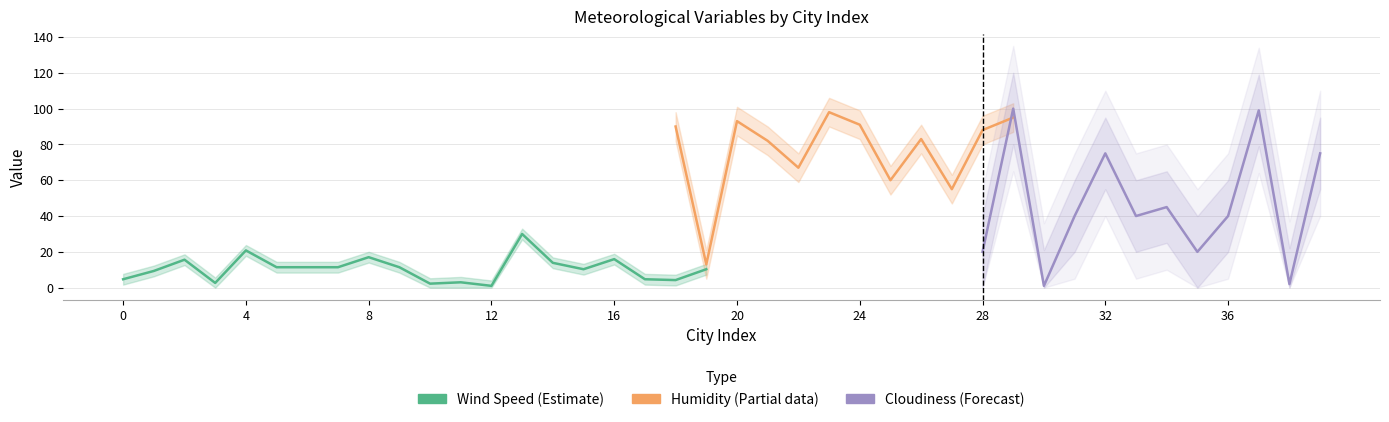

True or false: Humidity and Wind Speed intersect in this chart.

False